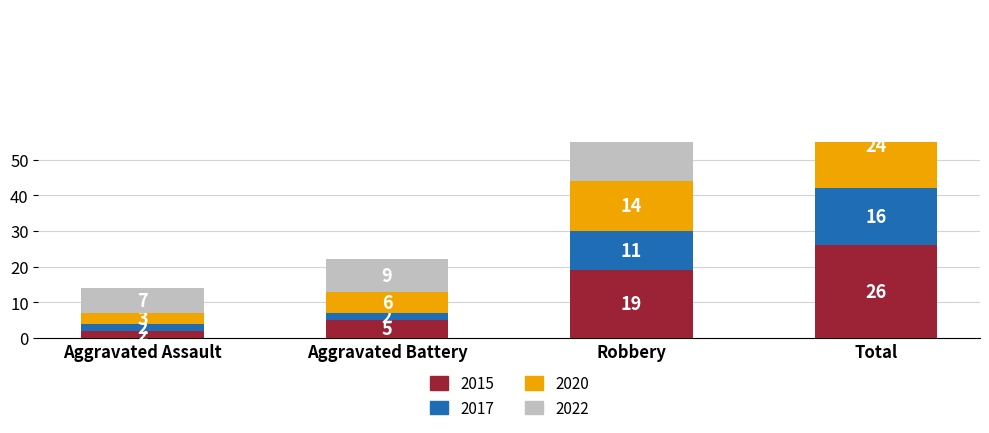

What is the spread (max minus min) of values at Aggravated Assault?

5